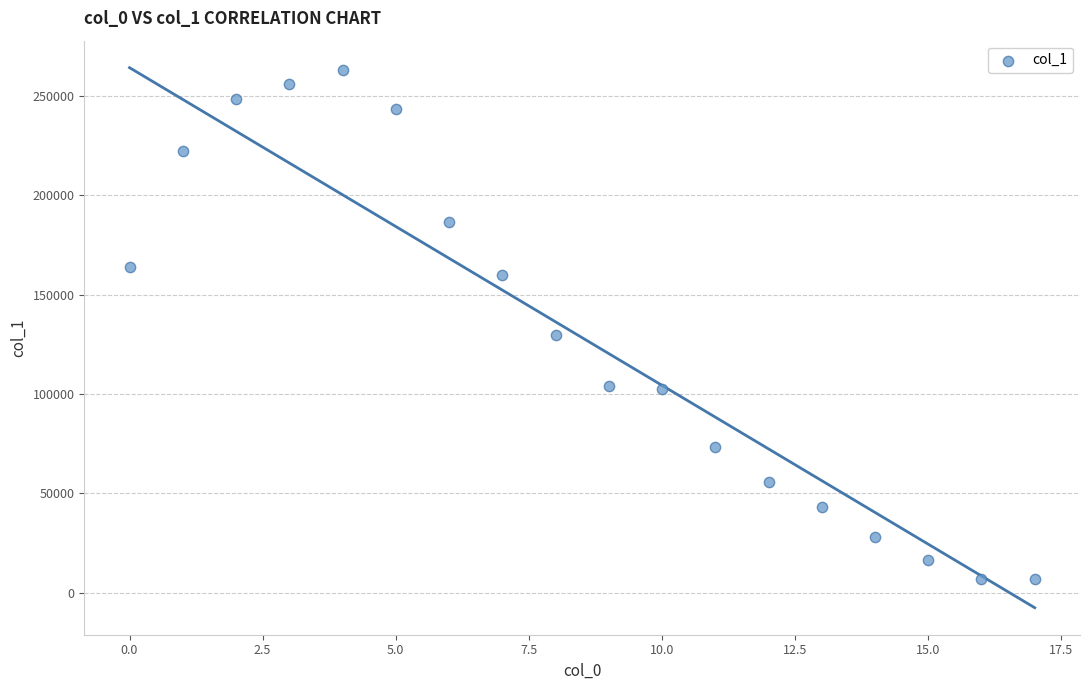

What Y value in the scatter plot is closest to 134743?

129691